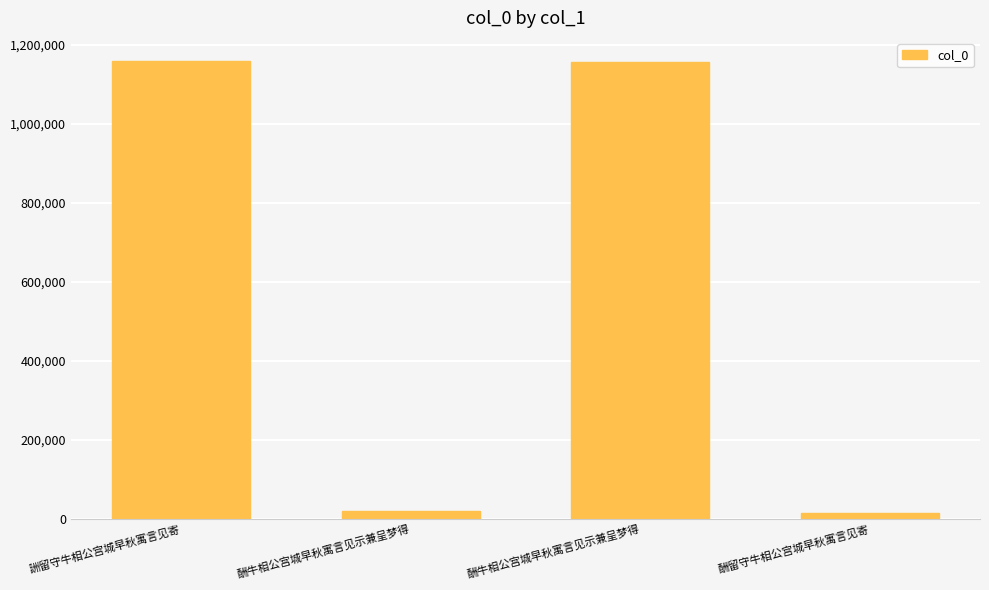

How many values are below 1157807?

2